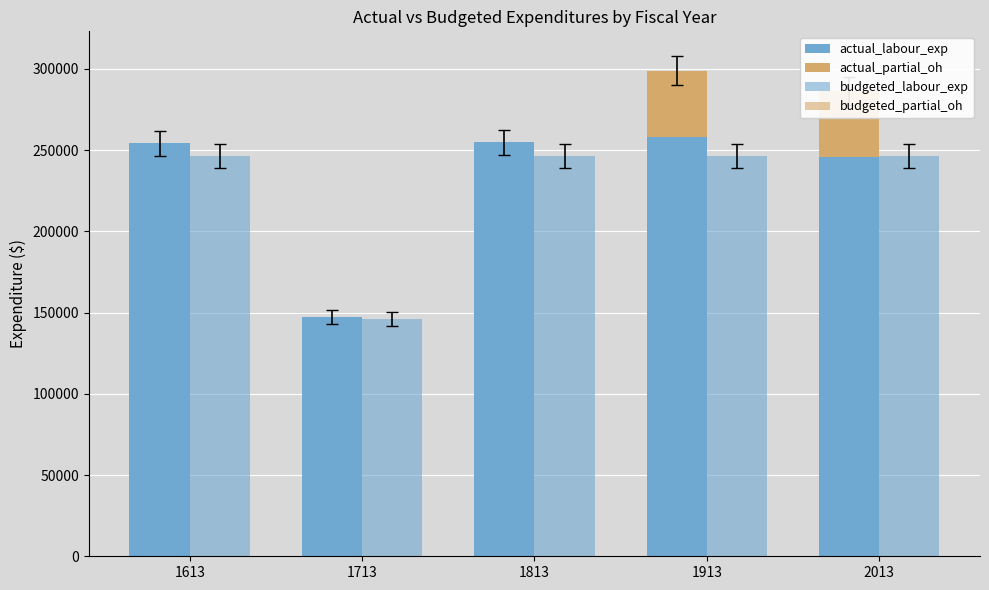

List the labels in order of actual_labour_exp value, smallest first.

1713, 2013, 1613, 1813, 1913